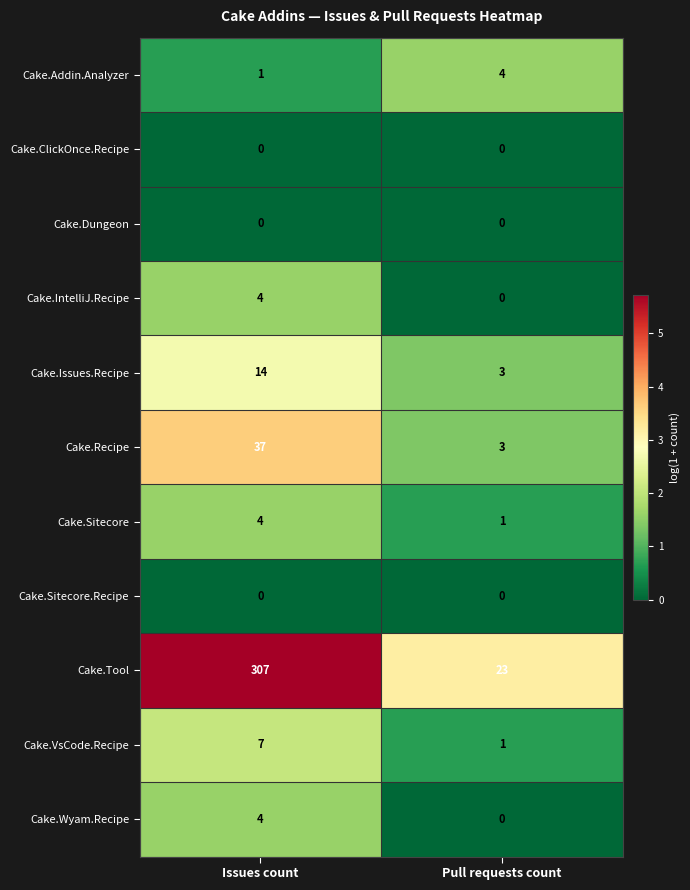

At which category is the sum across all series the highest?

Issues count